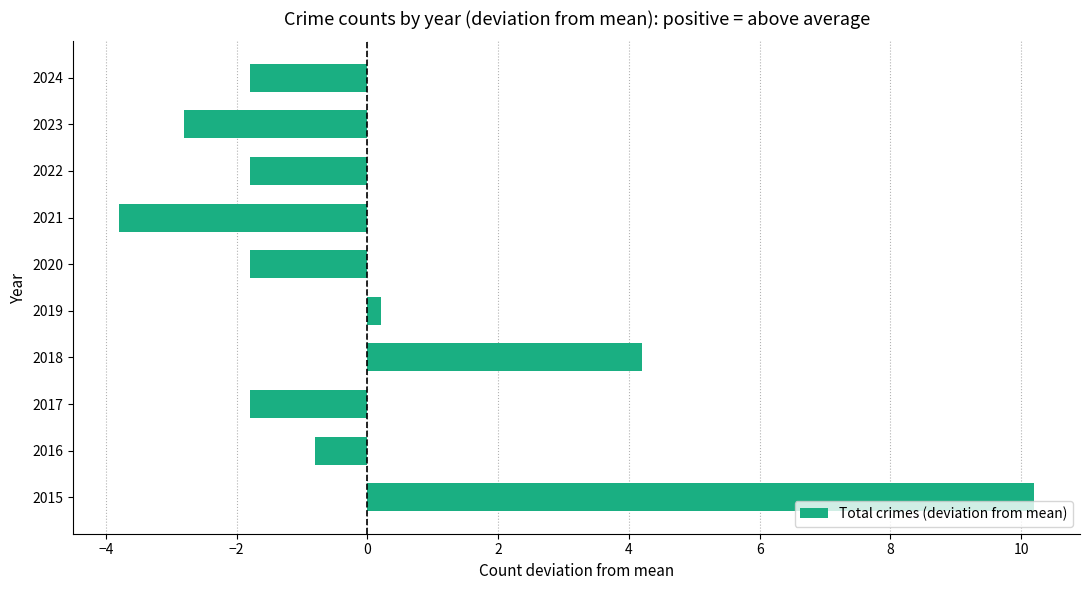

Are the bars horizontal?

Yes